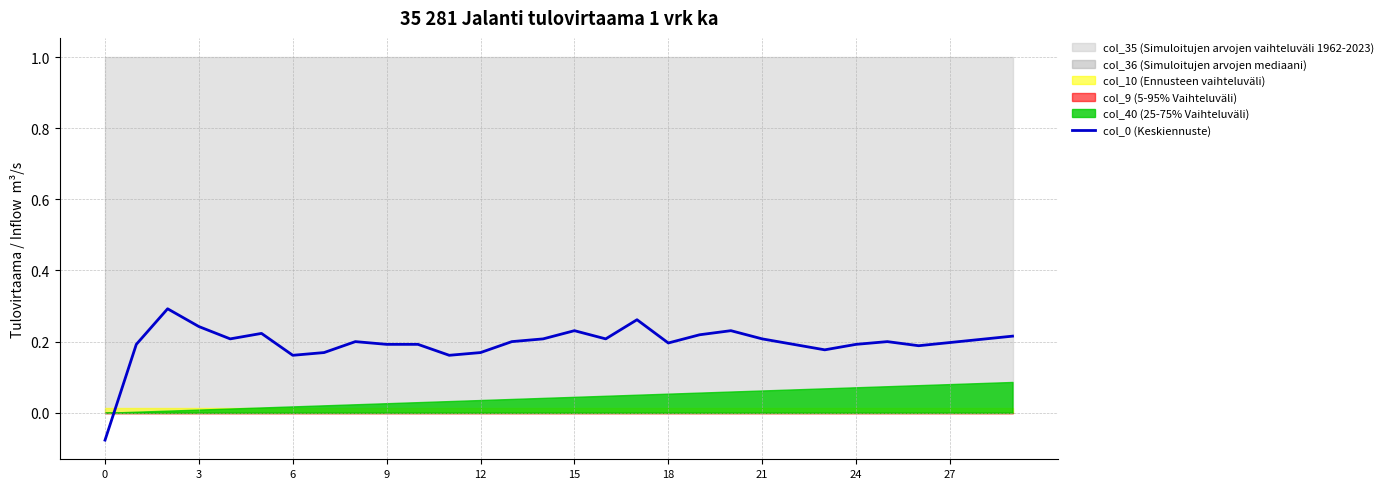

The value of col_0 (Keskiennuste) at 27 is 0.1. True or false?

False